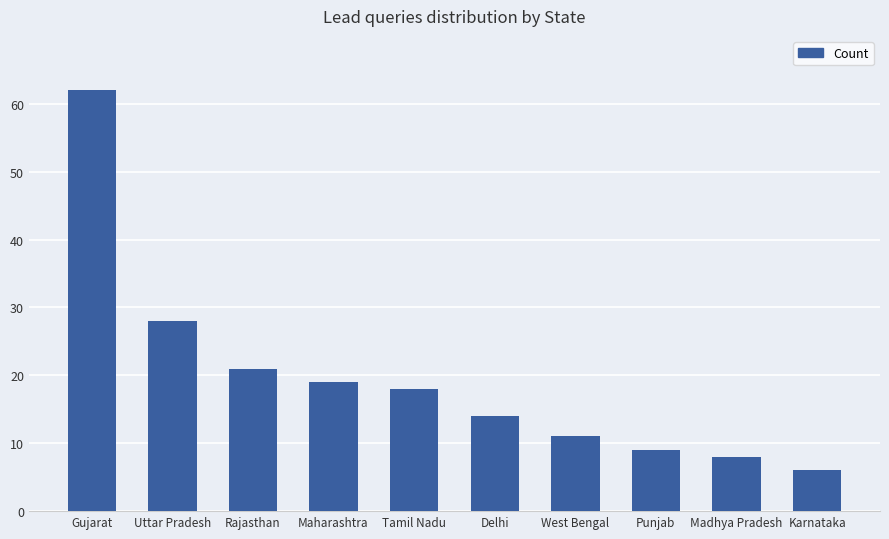

What is the label of the 4th bar from the right?

West Bengal